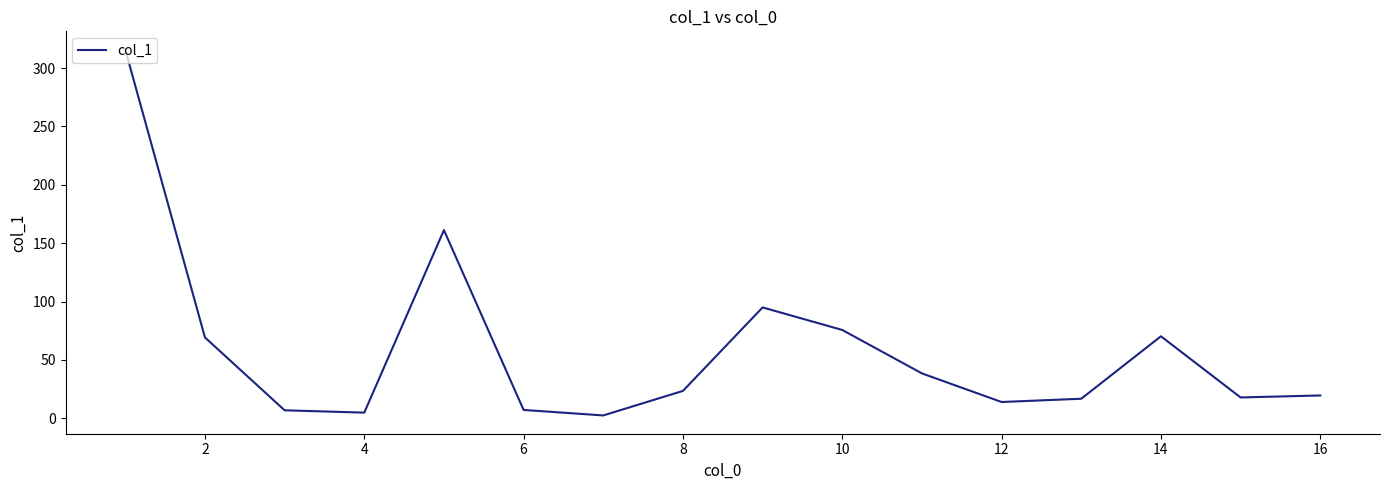

What is the greatest value displayed?

315.8